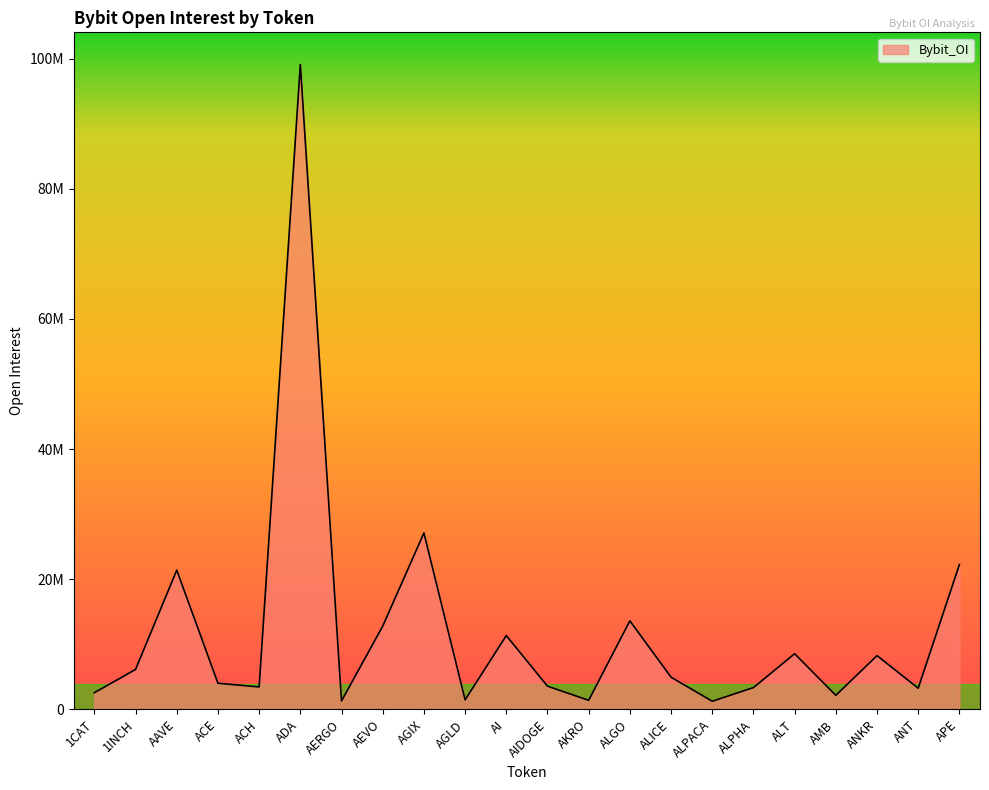

Where is the data nearest to the value 50157288?

AGIX